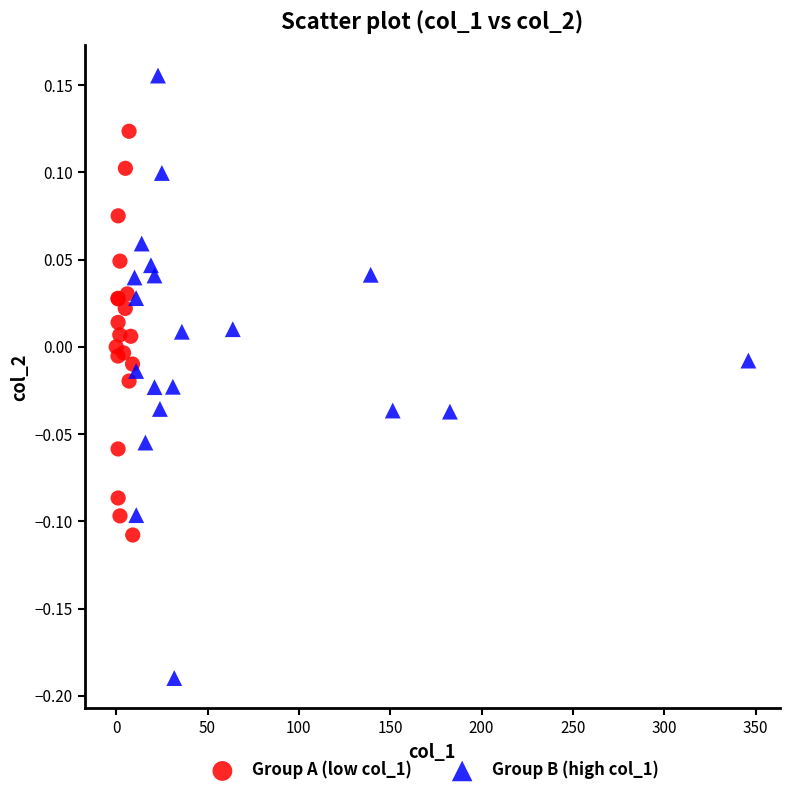

Which series has the largest Y range (max minus min)?

Group B (high col_1)